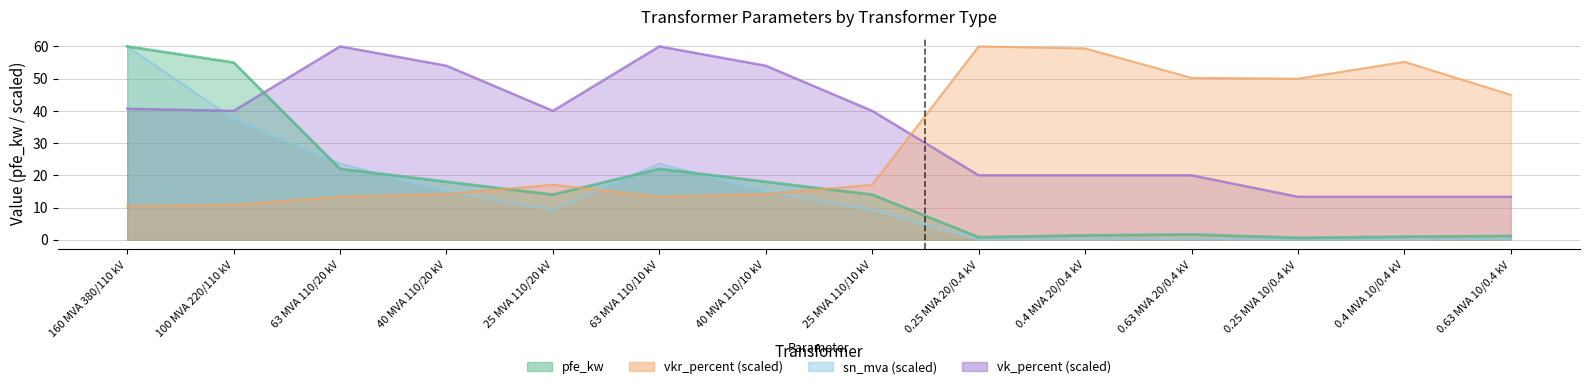

Is it true that vk_percent equals 17.5 at 25 MVA 110/10 kV?

False